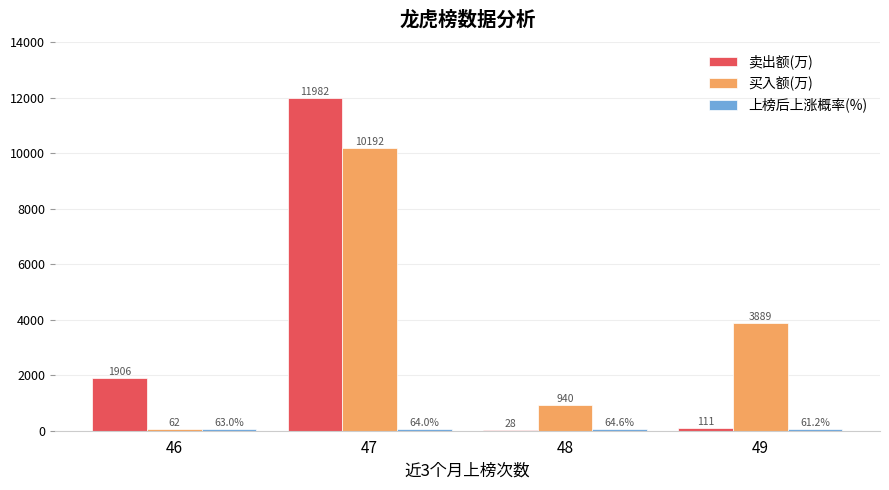

Which series has the largest range (max minus min)?

卖出额(万)